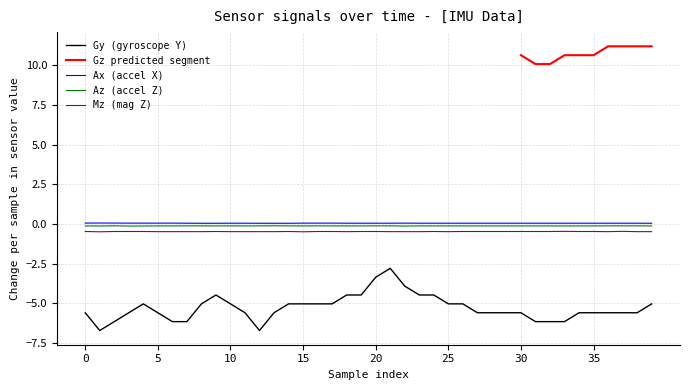

What is the total value across all series at 20?

-3.9